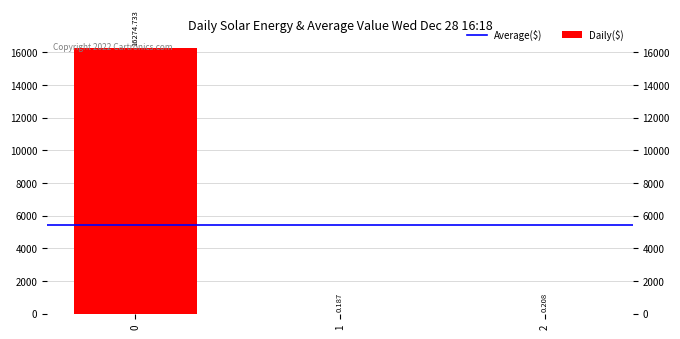

Rank the categories by value from highest to lowest.

0, 2, 1